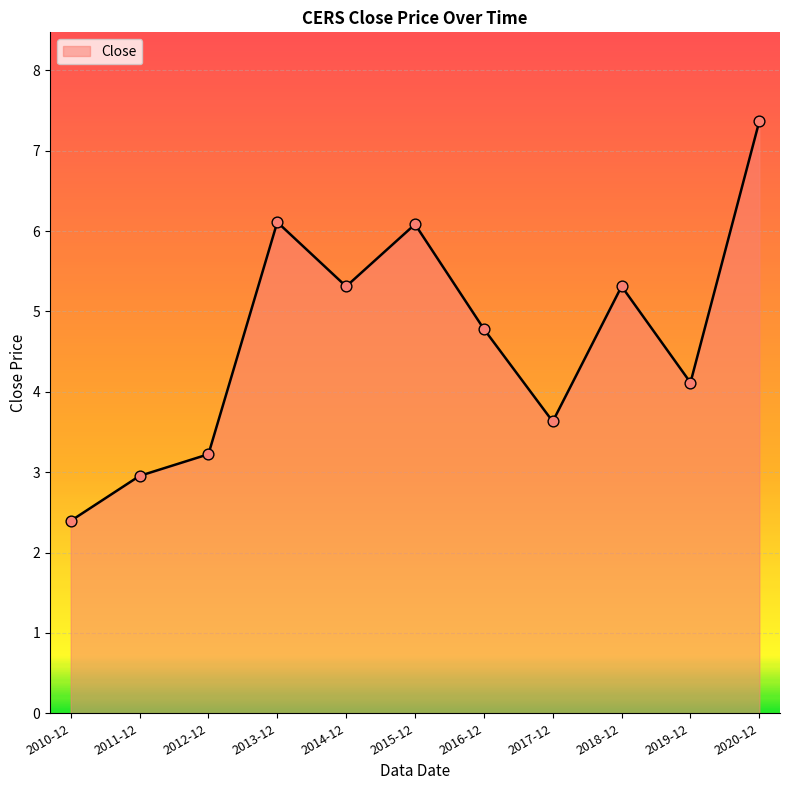

Approximately how many times larger is the value at 2020-12 compared to 2013-12?

1.2